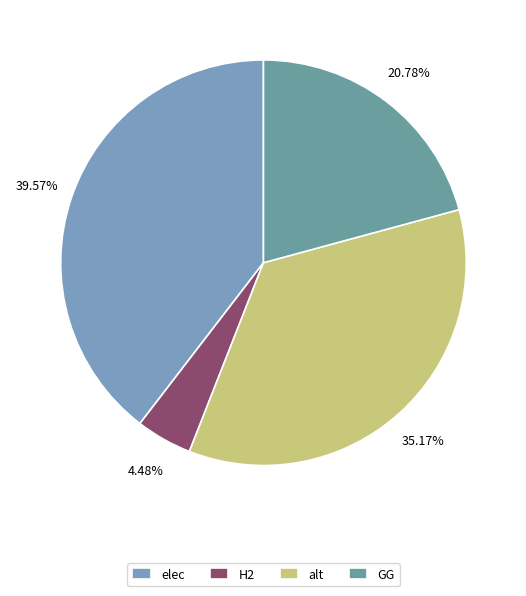

Combined, what portion of the pie is GG and elec?

60.4%